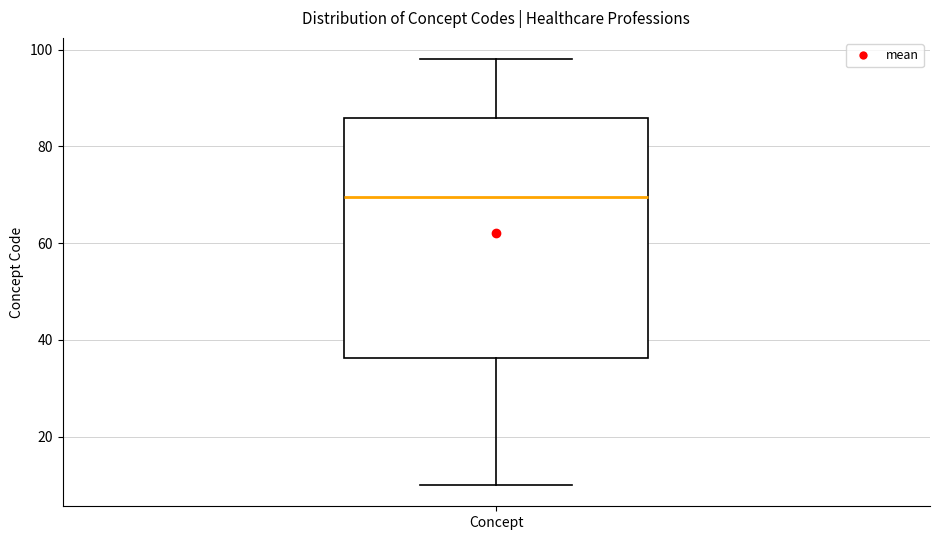

Transcribe this box plot: give where the median line is, the range the box spans, and where the two whiskers end, as read against the y-axis. The values are not printed on the chart, so give them approximately, as read against the axis.

median 70, box 36 to 86, whiskers 10 to 98